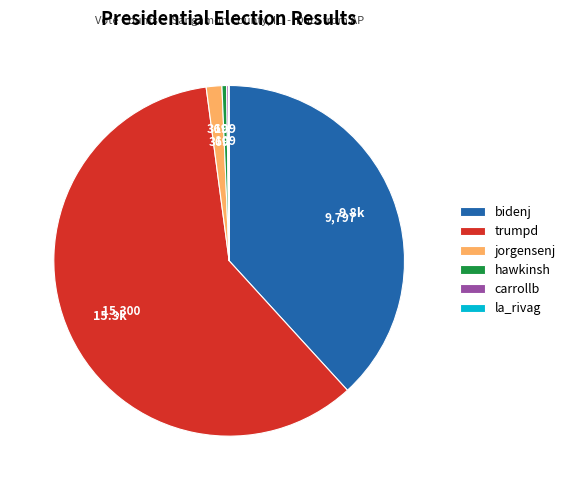

Which has a higher value, trumpd or bidenj?

trumpd